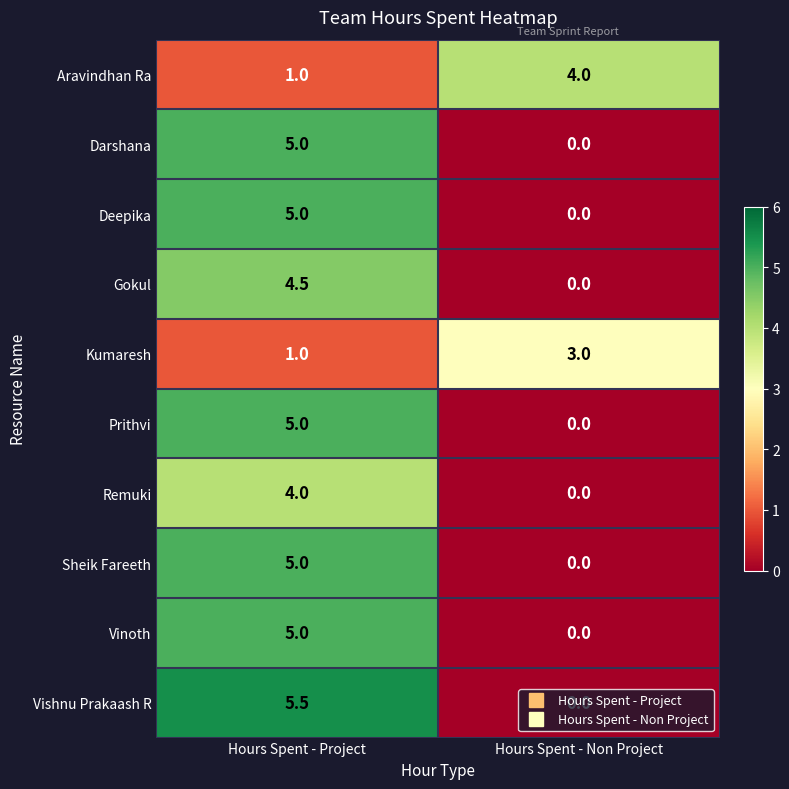

What is the difference between the maximum and minimum values in the Vishnu Prakaash R series?

5.5